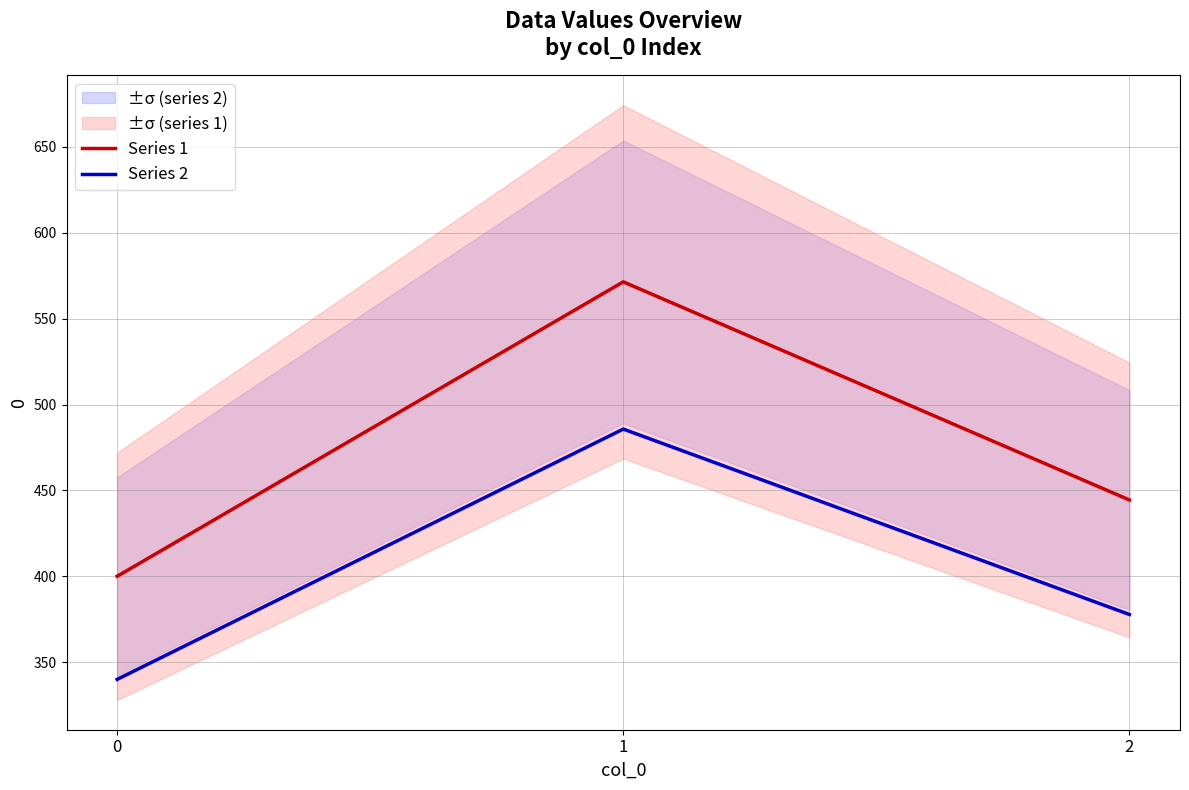

What is the sum of all Series 2 values?

1203.5